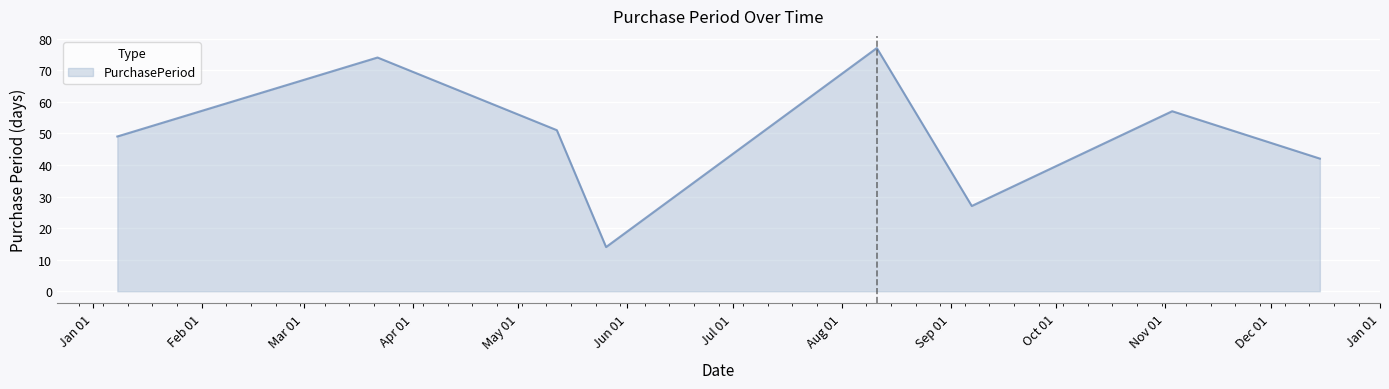

True or false: there are more than 1 points higher than both neighbors.

True